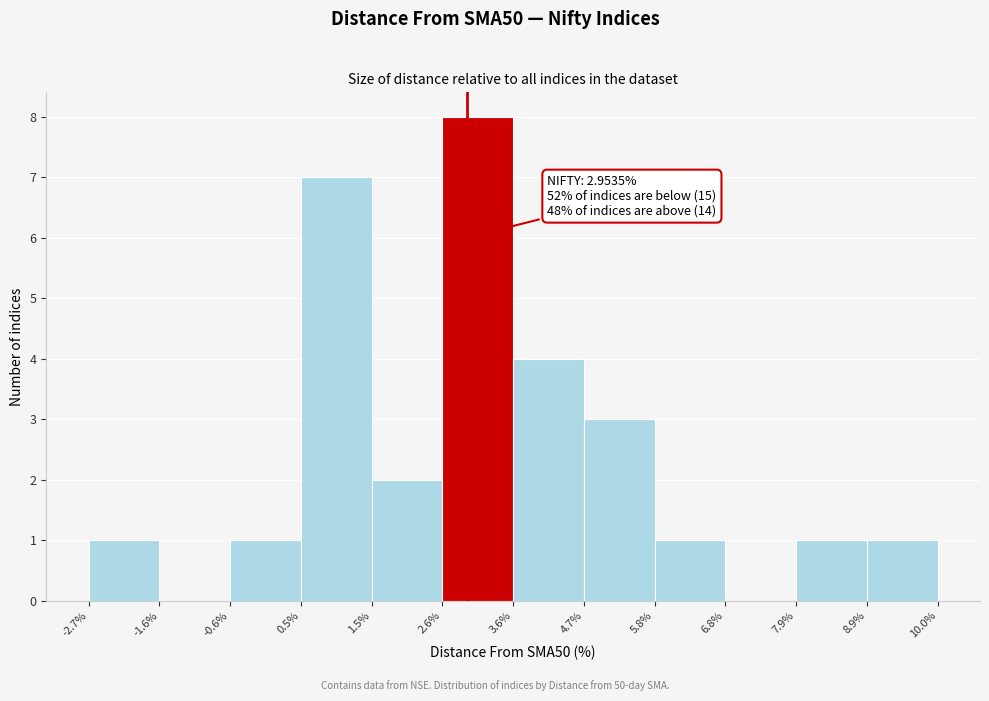

Over which range of the x-axis is the bar tallest?

2.6% to 3.6%